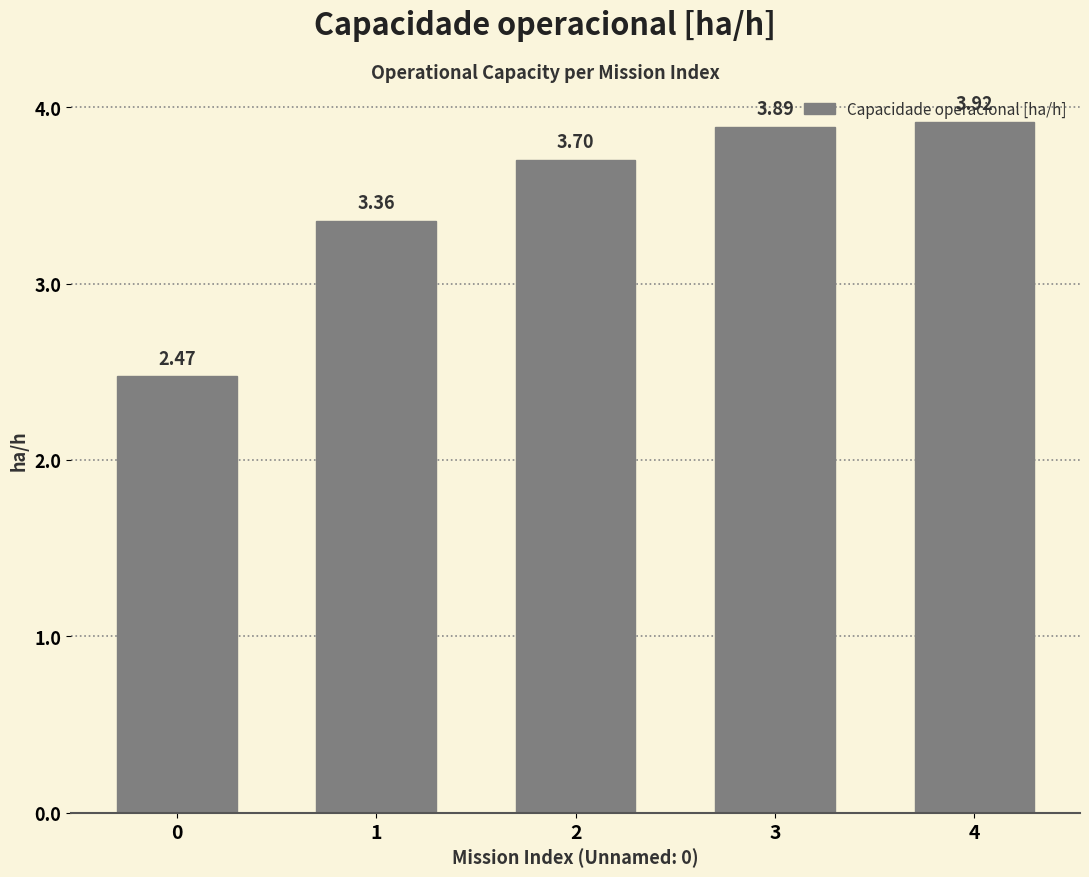

Rank the categories by value from highest to lowest.

4, 3, 2, 1, 0